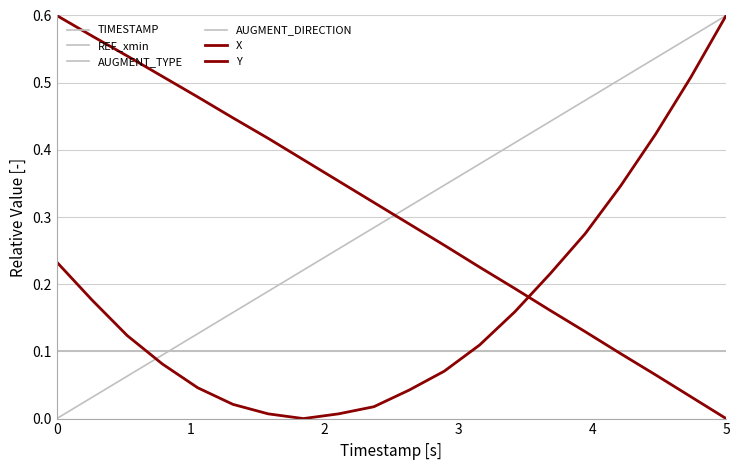

Is this an area chart (filled region under the line)?

No